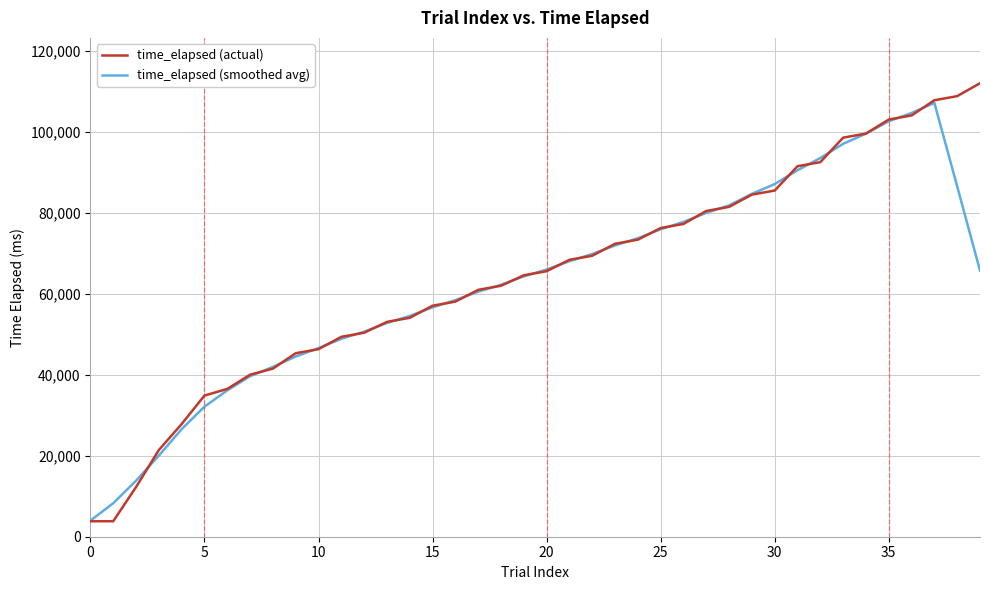

What is the highest value of the time_elapsed (actual) series?

112077.0